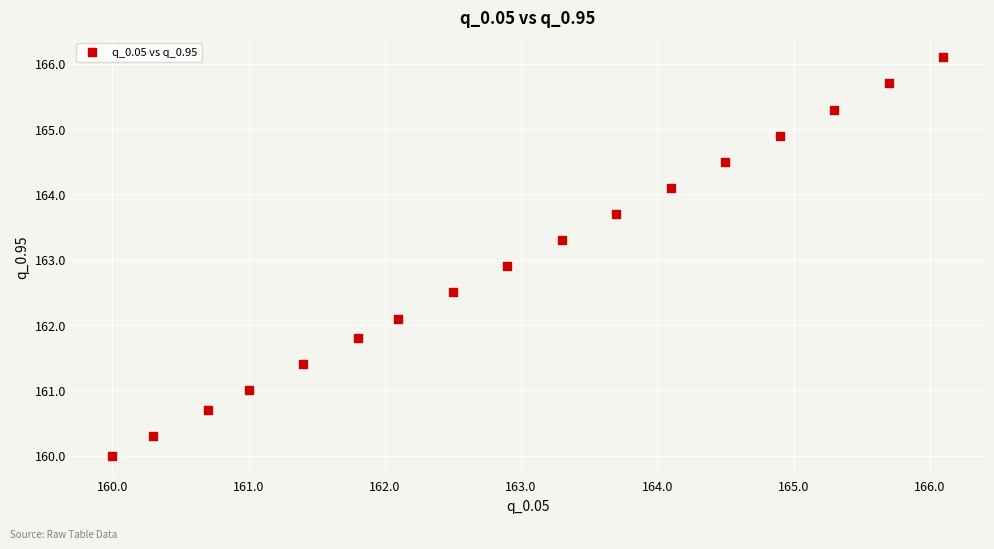

What is the range of Y values (max minus min)?

6.1